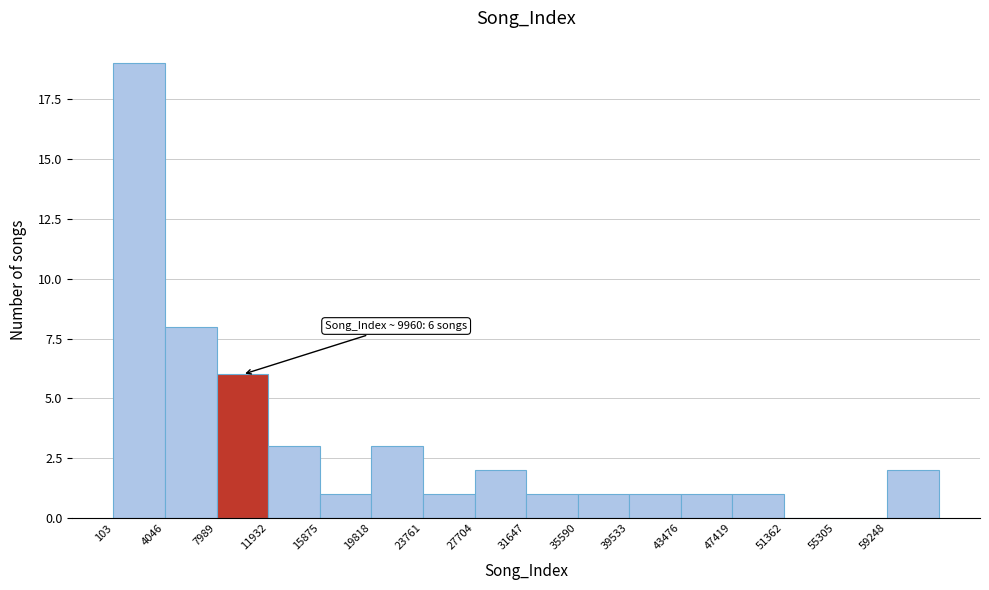

Over which range of the x-axis is the bar tallest?

0 to 4000